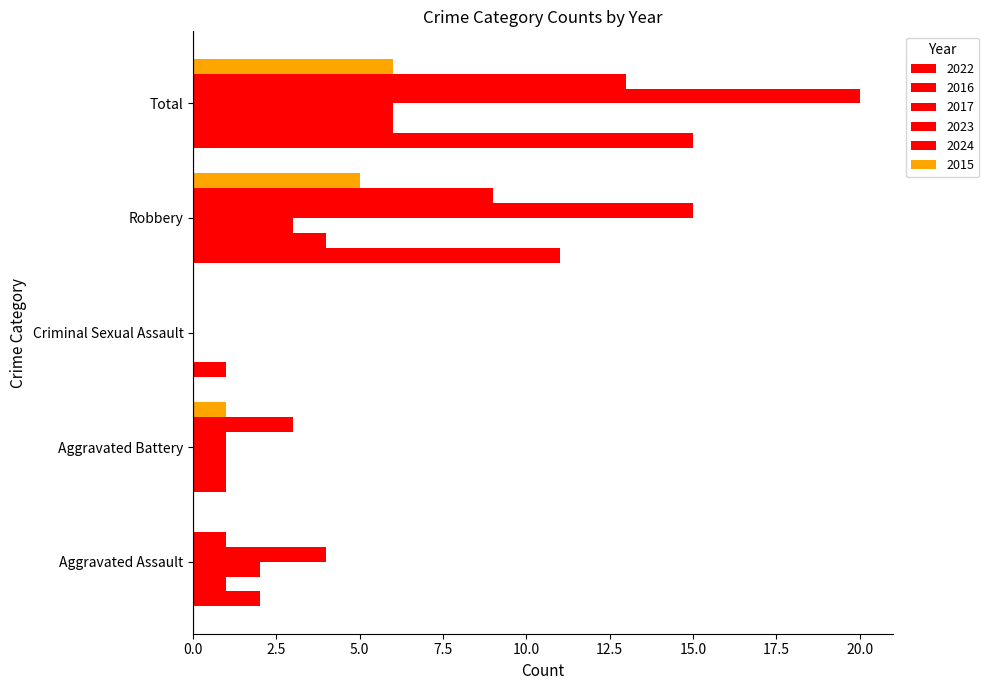

What position from the right is Aggravated Battery?

4